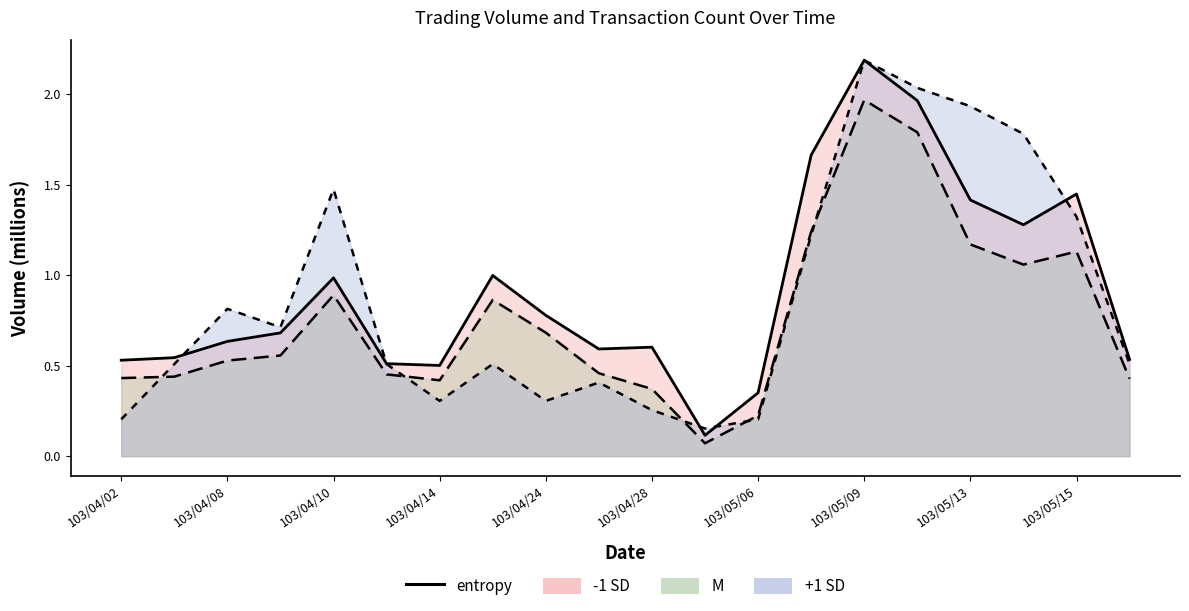

What is the spread (max minus min) of values at 103/05/09?

0.2